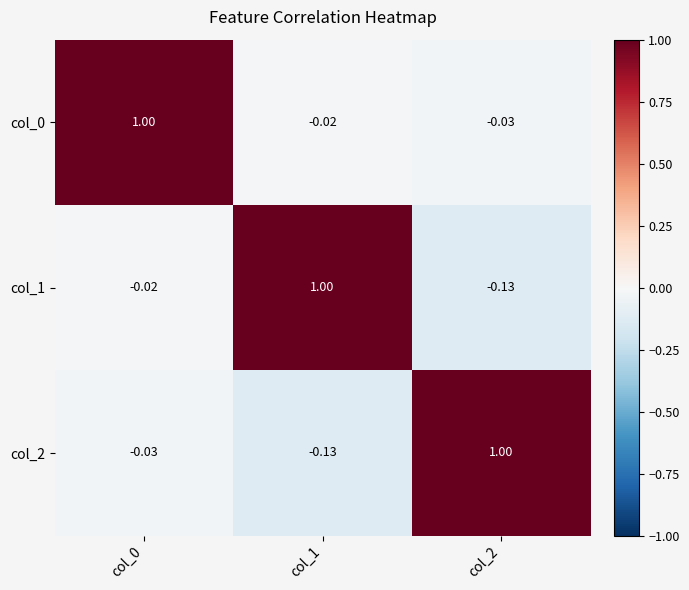

Is the value of col_1 at col_2 greater than the value of col_0 at col_2?

No